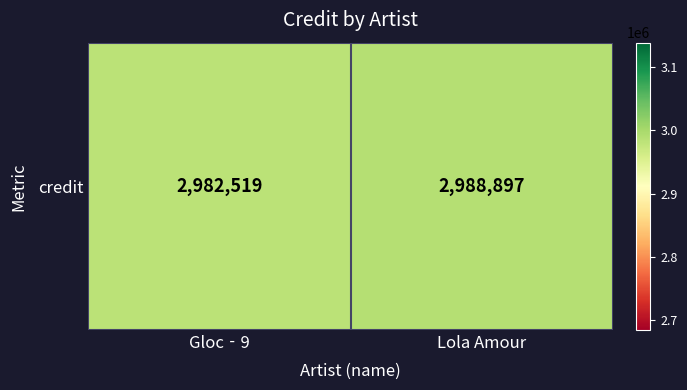

The value at Gloc‐9 is 2982519. True or false?

True